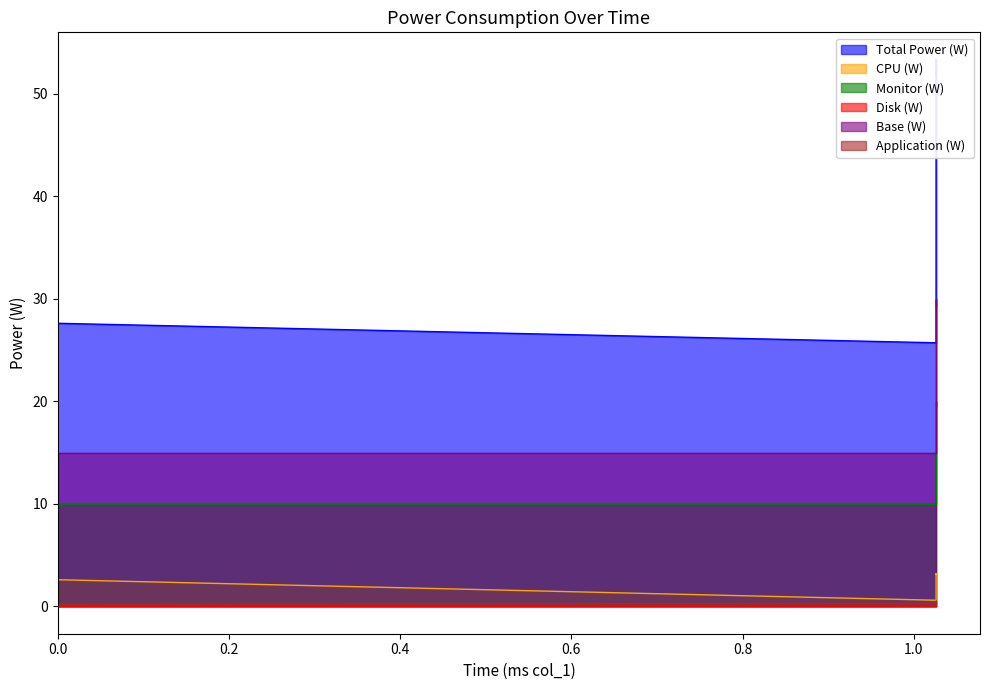

At which label does CPU (W) first exceed 3?

1.026